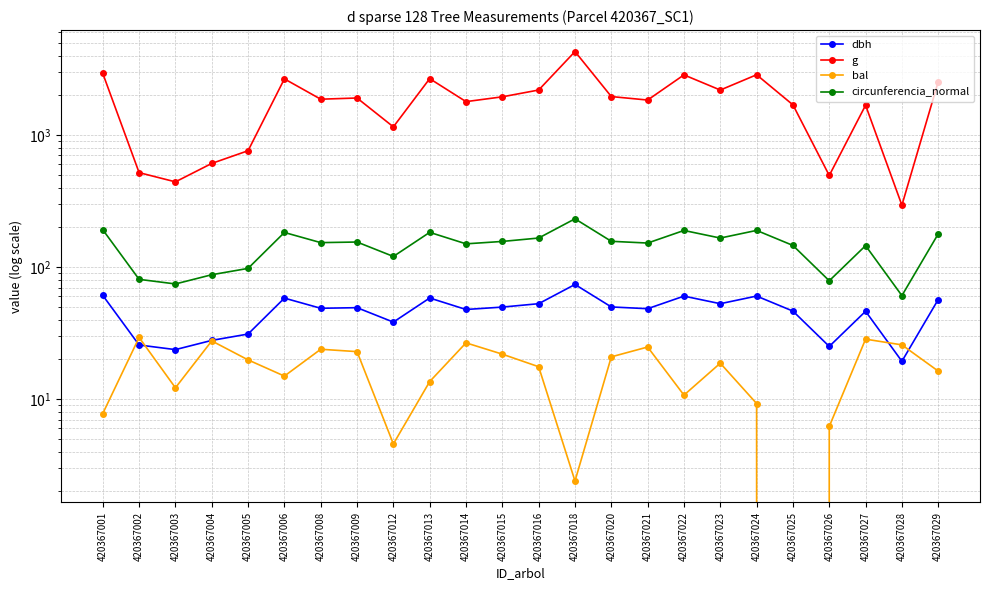

At which label does circunferencia_normal reach its peak?

420367018